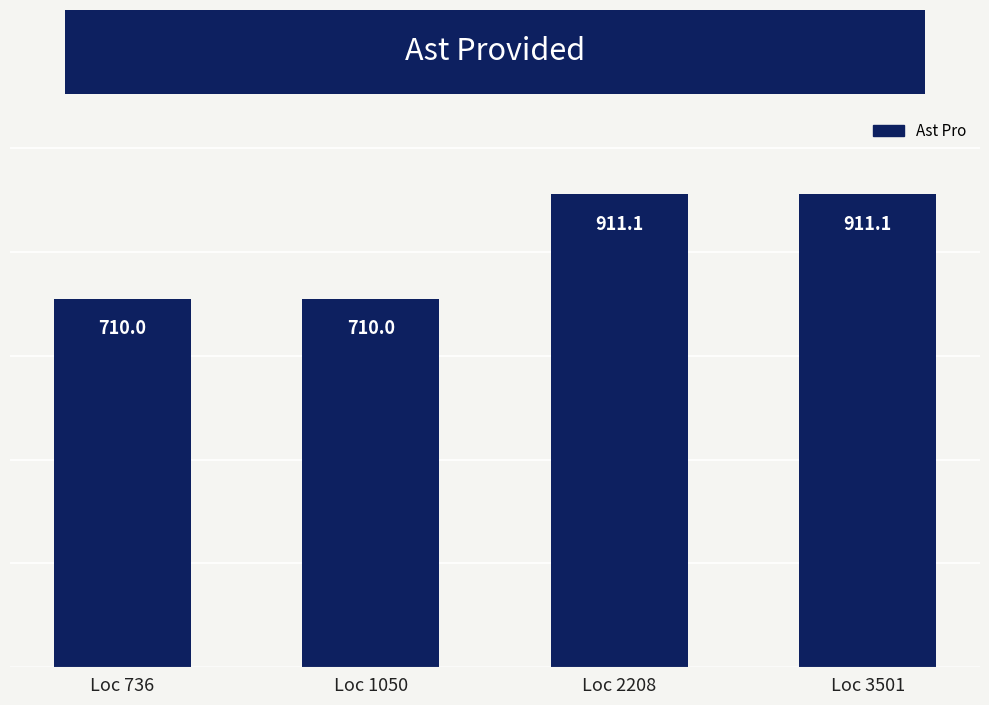

Reading left to right, transcribe all the data shown in this chart.

Loc 736=710.0	Loc 1050=710.0	Loc 2208=911.1	Loc 3501=911.1